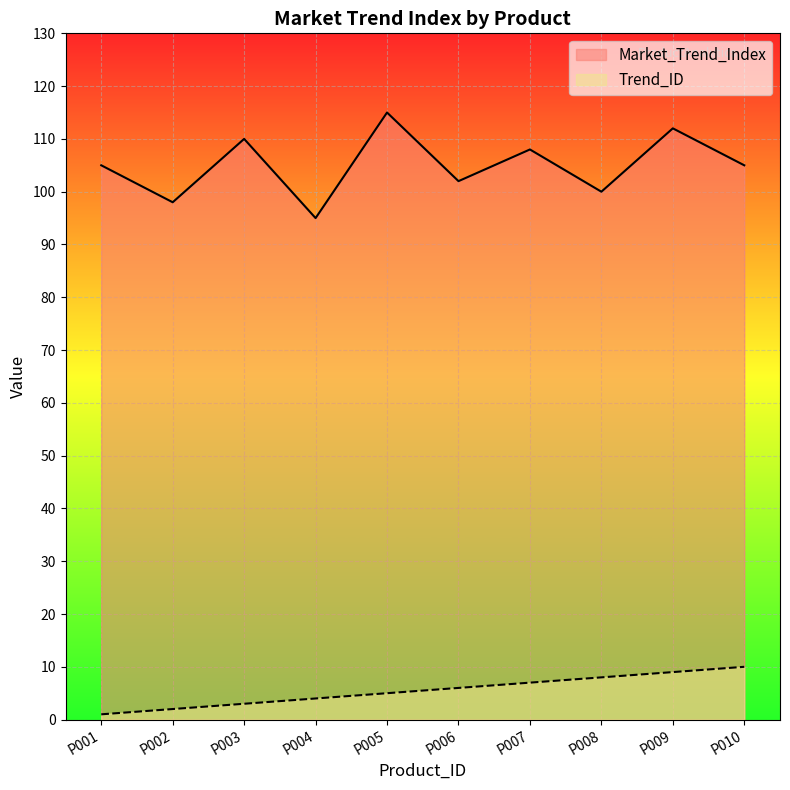

Is the value of Trend_ID at P008 greater than the value of Market_Trend_Index at P001?

No